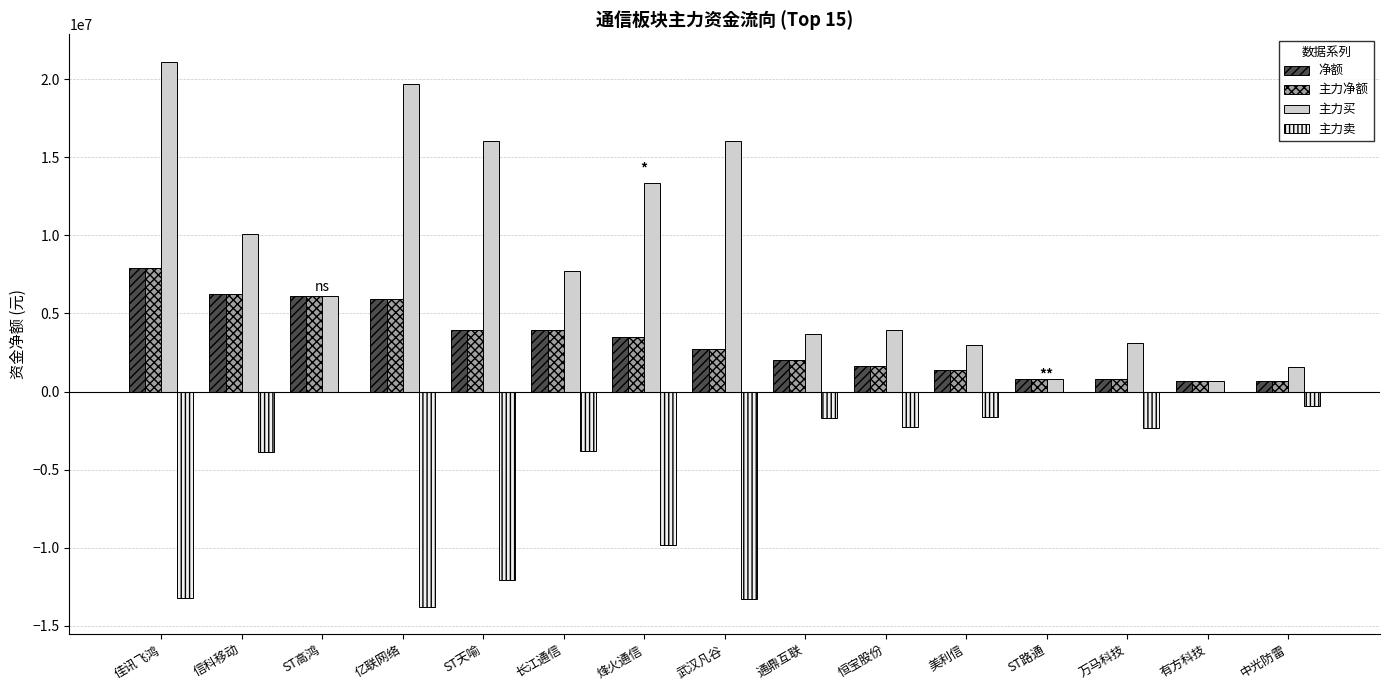

At which category is the sum across all series the highest?

佳讯飞鸿